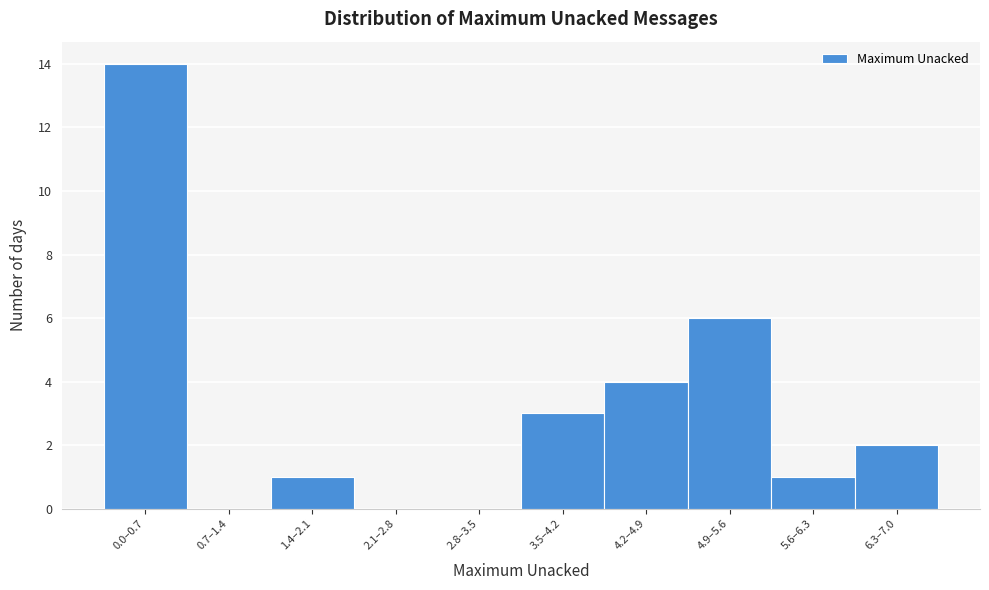

Reading left to right, what are all the values shown in this chart?

0.0–0.7=14	0.7–1.4=0	1.4–2.1=1	2.1–2.8=0	2.8–3.5=0	3.5–4.2=3	4.2–4.9=4	4.9–5.6=6	5.6–6.3=1	6.3–7.0=2